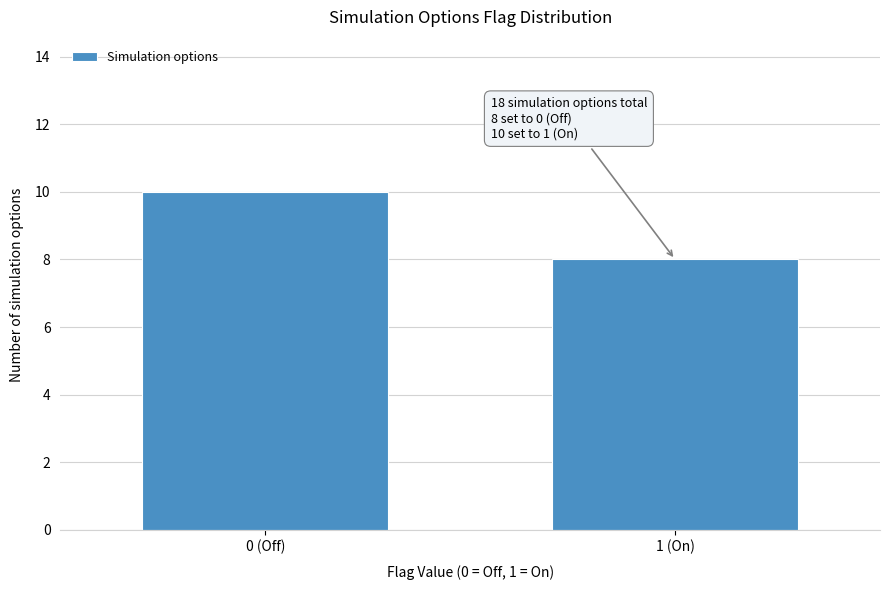

Reading left to right, extract all data points from this chart.

0 (Off)=10	1 (On)=8